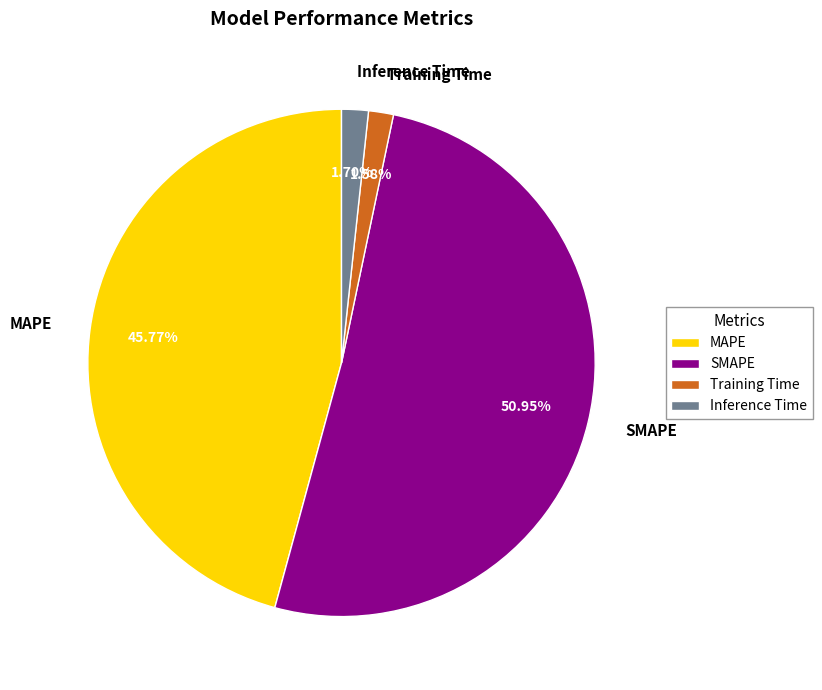

To the nearest percent, what percentage of the pie is SMAPE?

51%